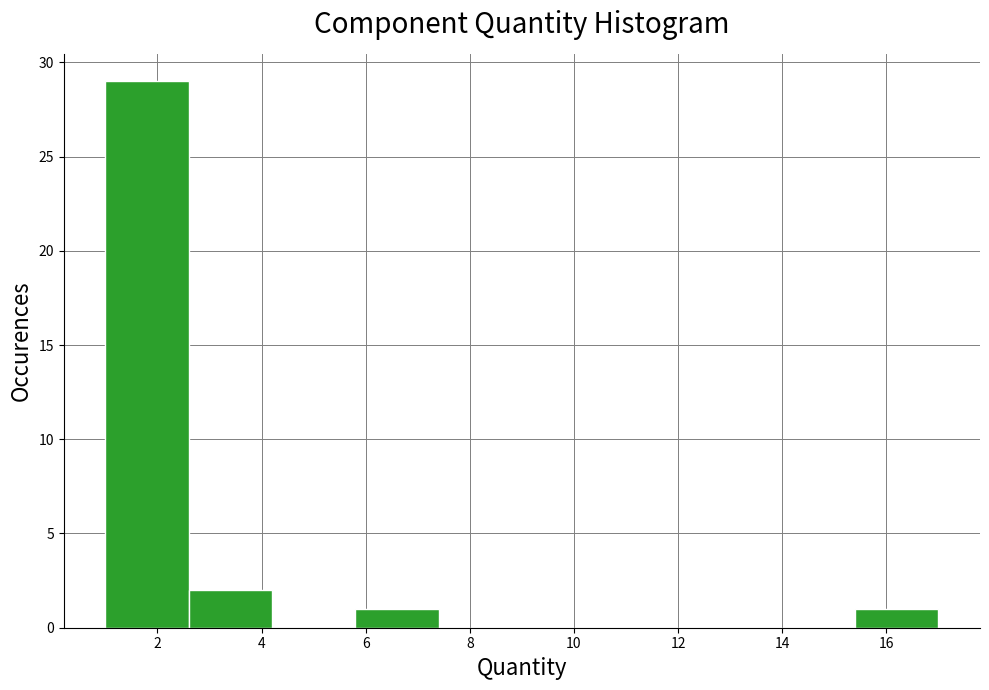

Which range on the x-axis has the tallest bar?

1.0 to 2.6